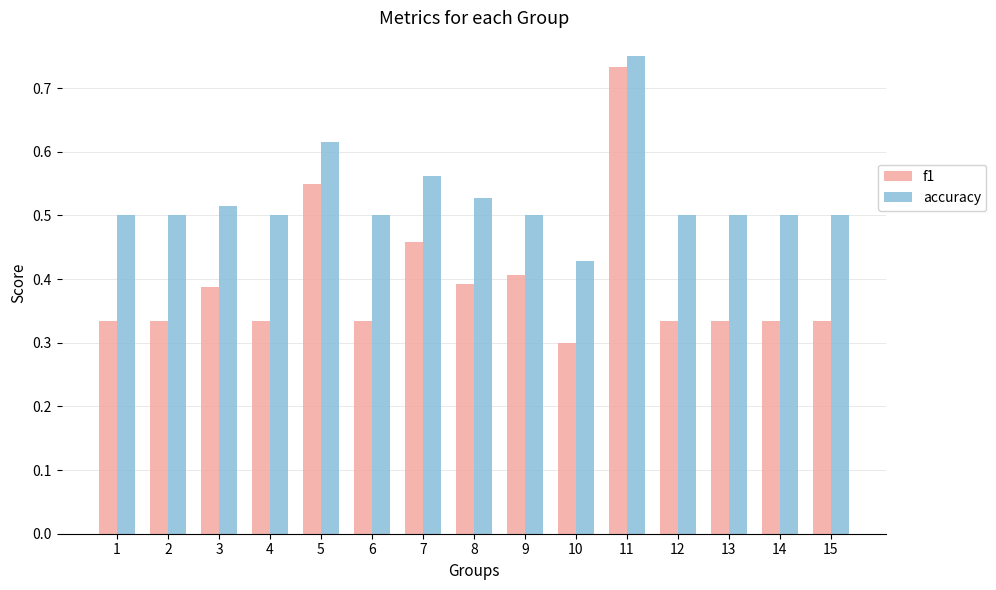

How many groups of bars are there?

15